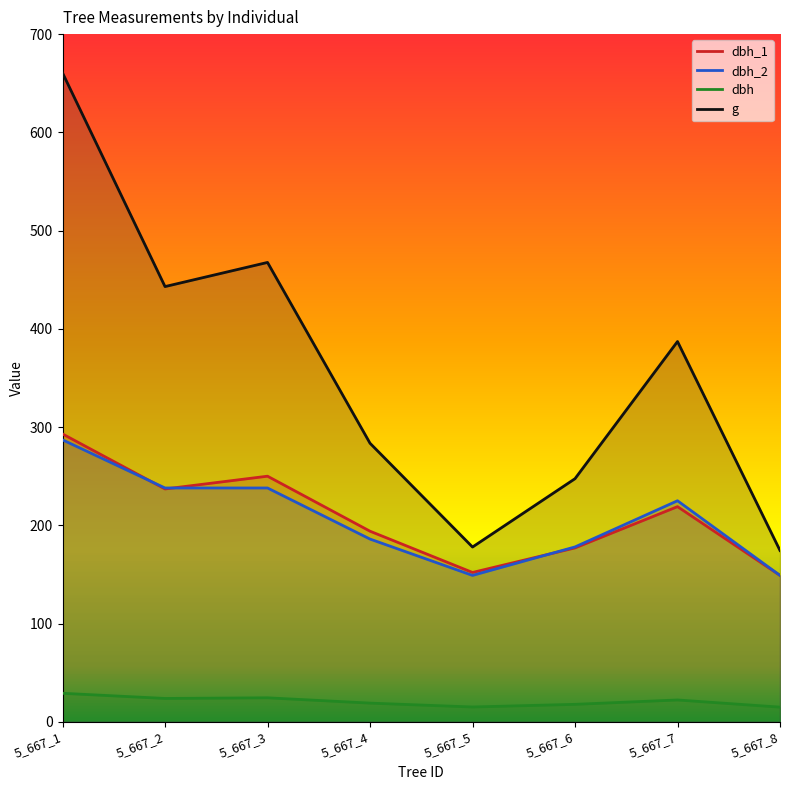

Which has a higher value, 5_667_2 or 5_667_8?

5_667_2